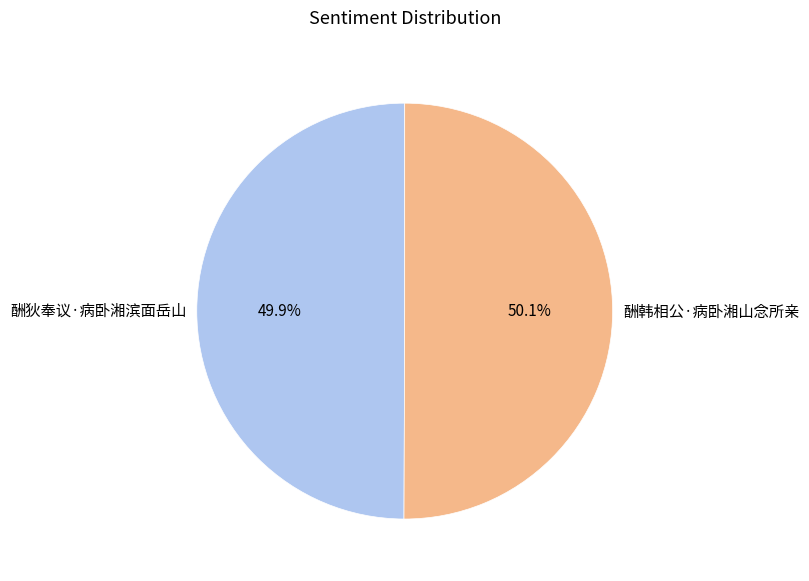

True or false: 酬韩相公·病卧湘山念所亲 accounts for 50% of the total.

True